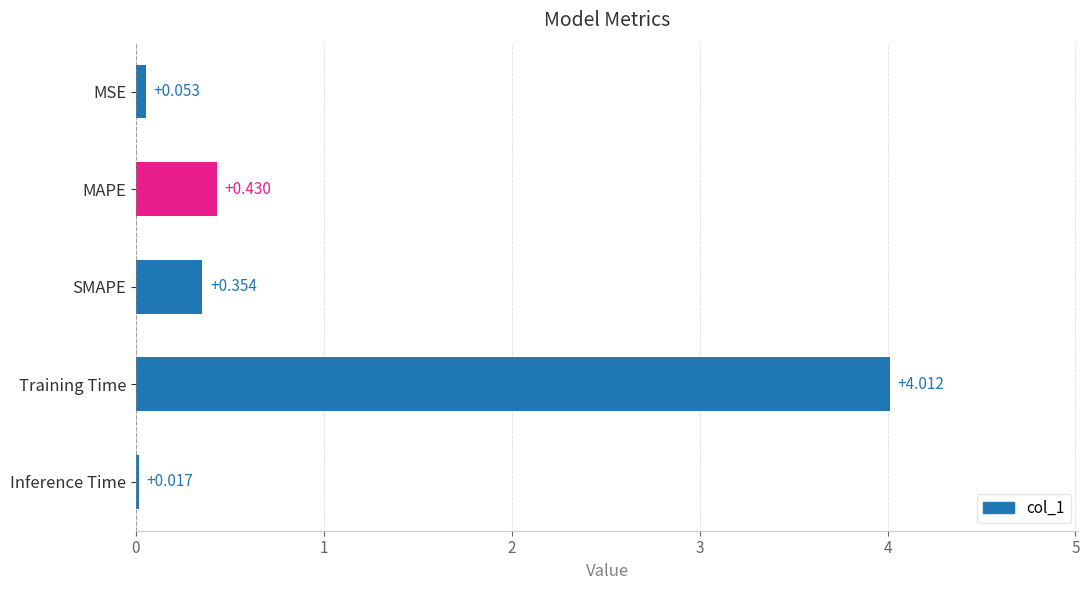

What is the label of the 2nd bar from the bottom?

Training Time